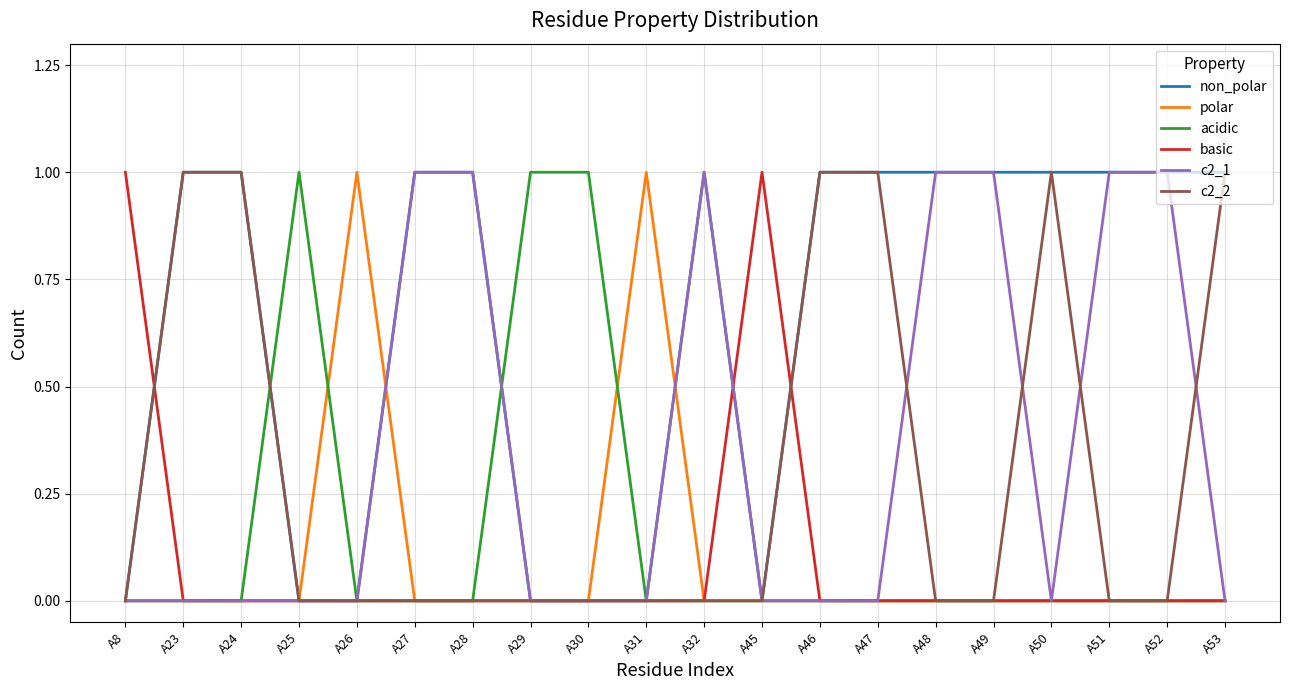

The c2_1 series shows 0 at A46. True or false?

True